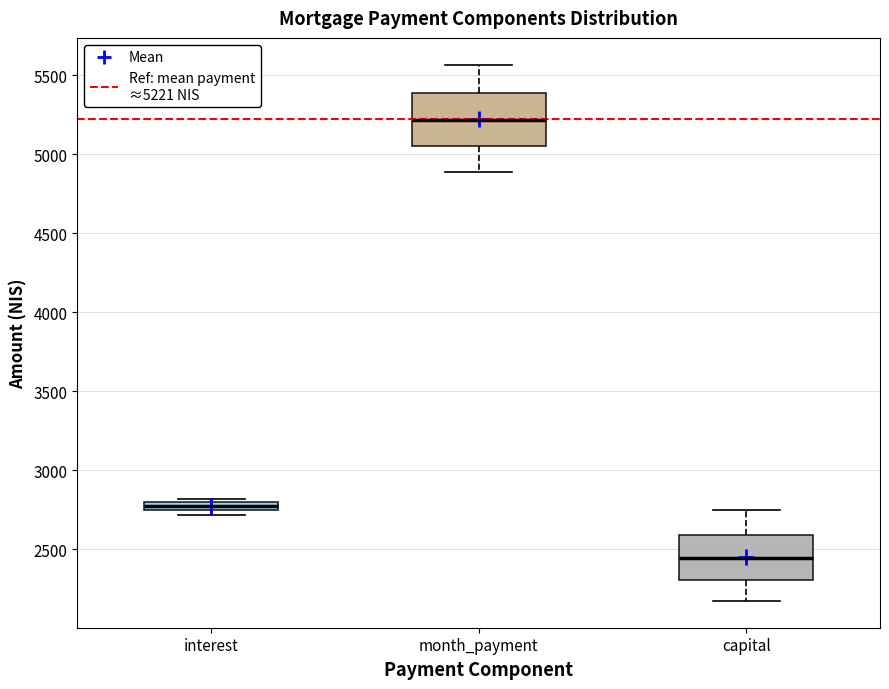

Comparing the boxes themselves (not the whiskers), which one is the tallest?

month_payment